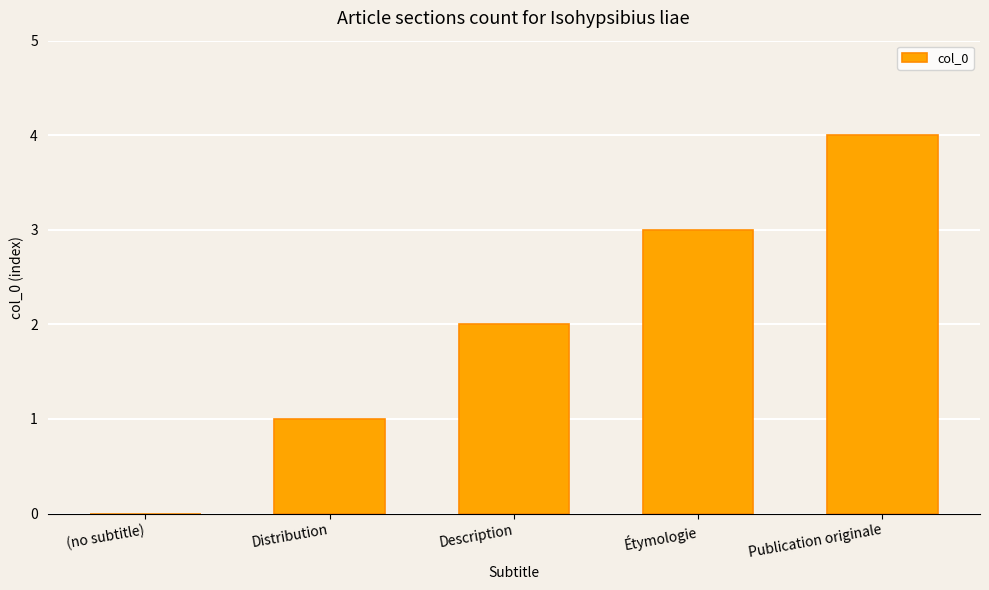

Reading left to right, extract all data points from this chart.

0	1	2	3	4